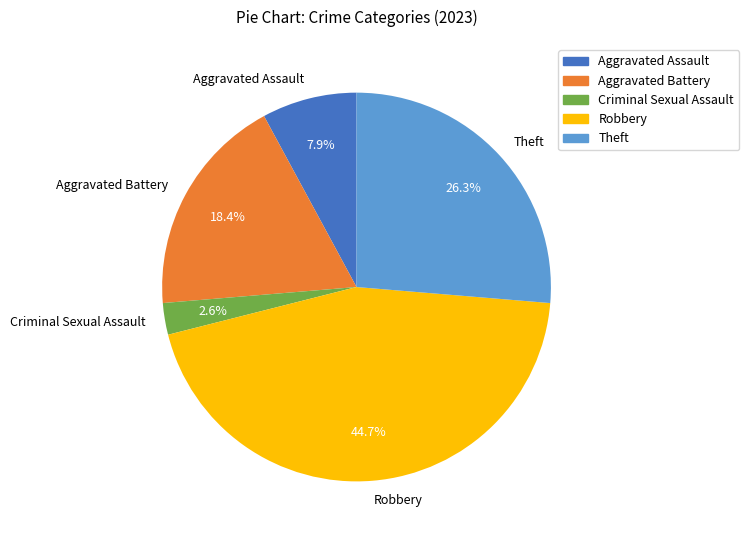

To the nearest percent, what percentage of the pie is Aggravated Assault?

8%